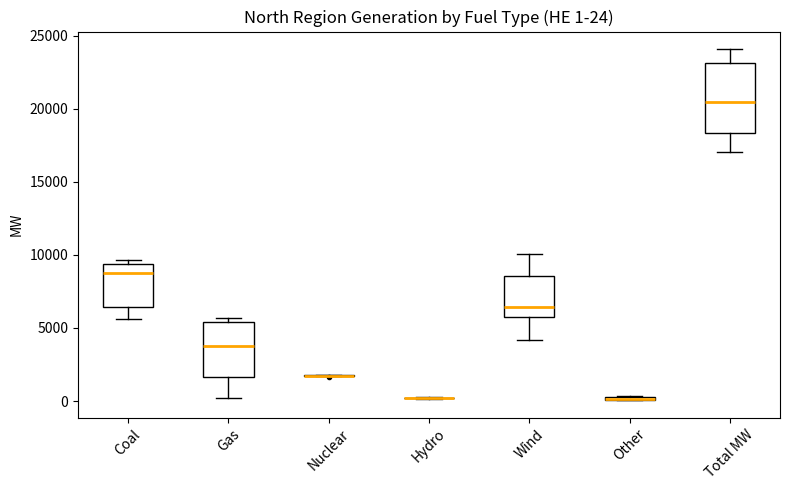

Which box is the tallest, from its lower edge to its upper edge?

Total MW